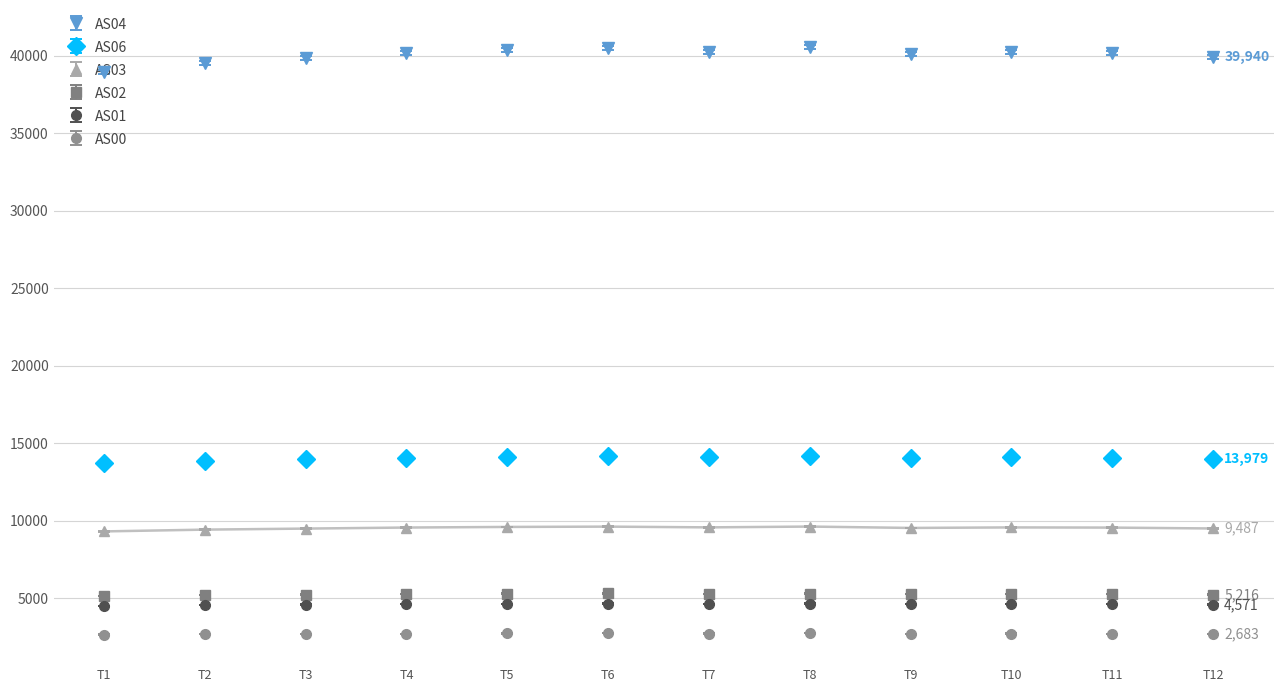

What is the smallest value displayed?

2639